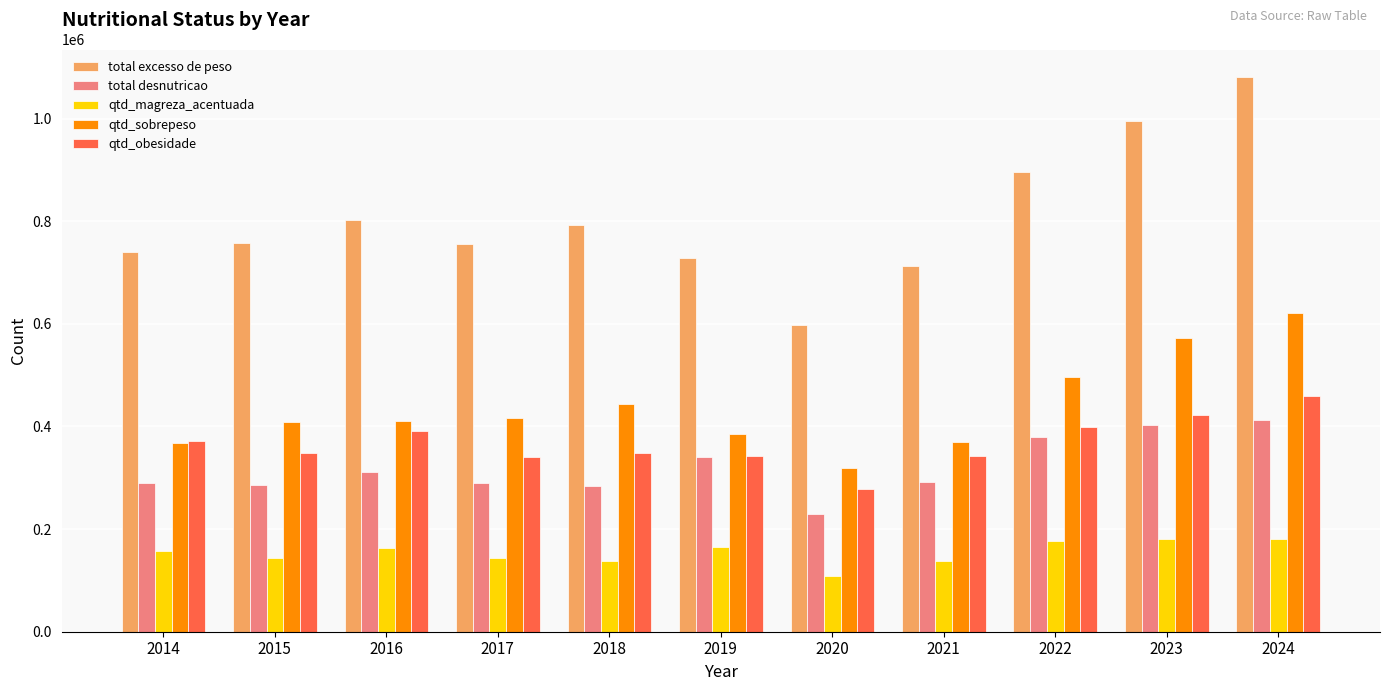

Is it true that qtd_magreza_acentuada equals 95509 at 2015?

False